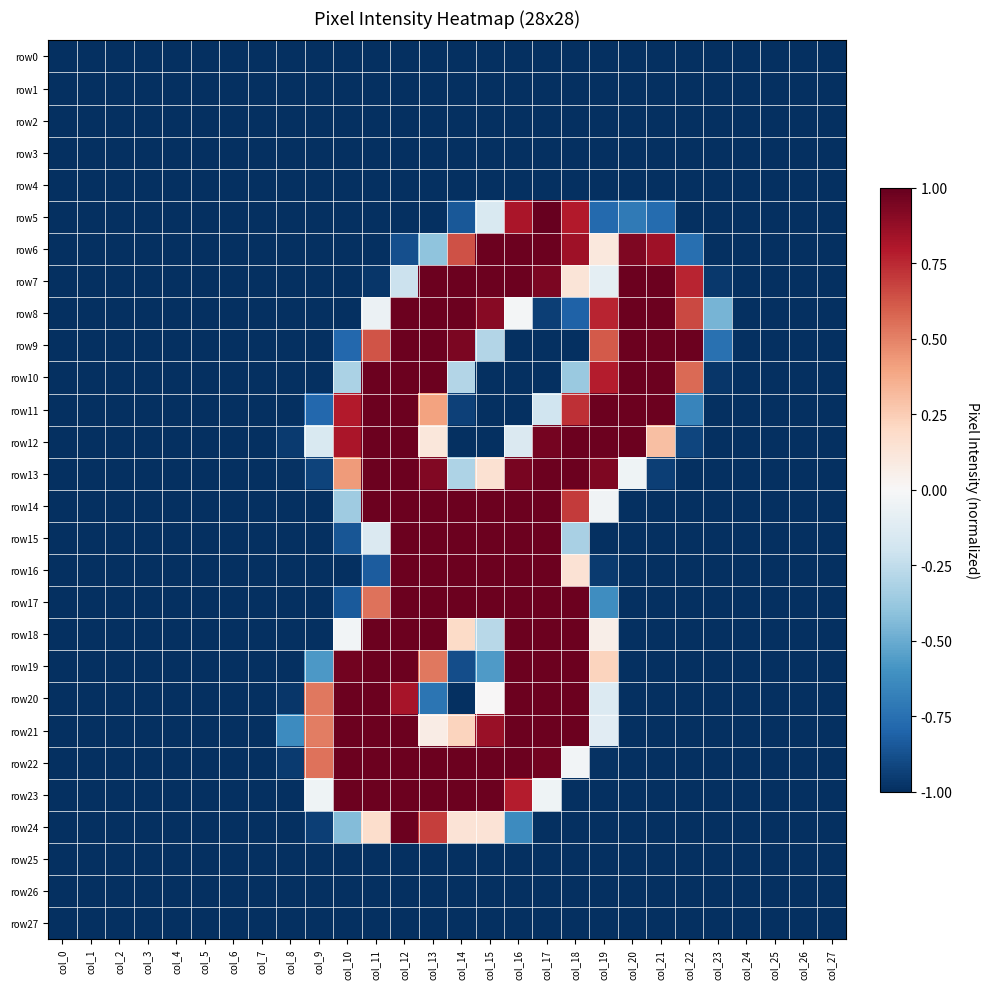

Which has a higher value, col_4 or col_15?

col_4